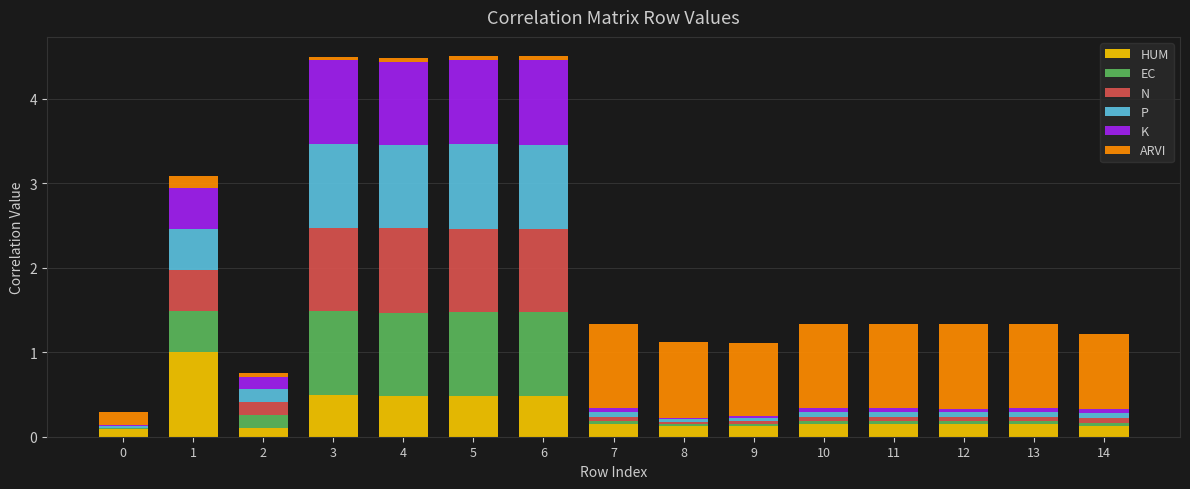

True or false: HUM has a value of 0.1 at 9.

True